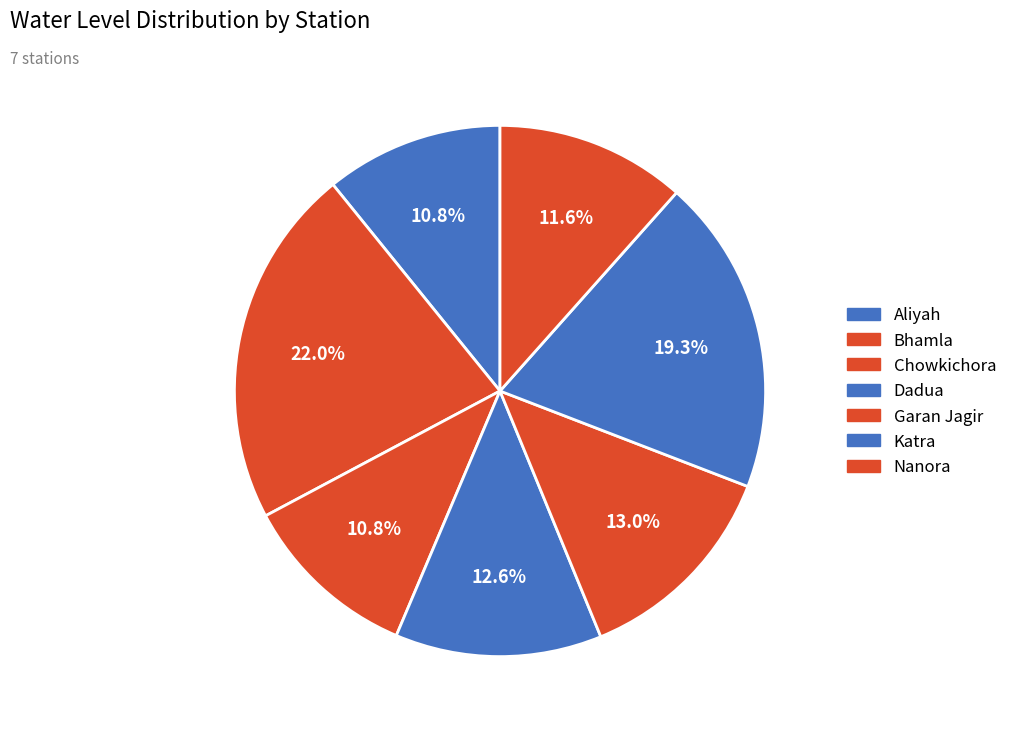

Which slice is the largest?

Bhamla